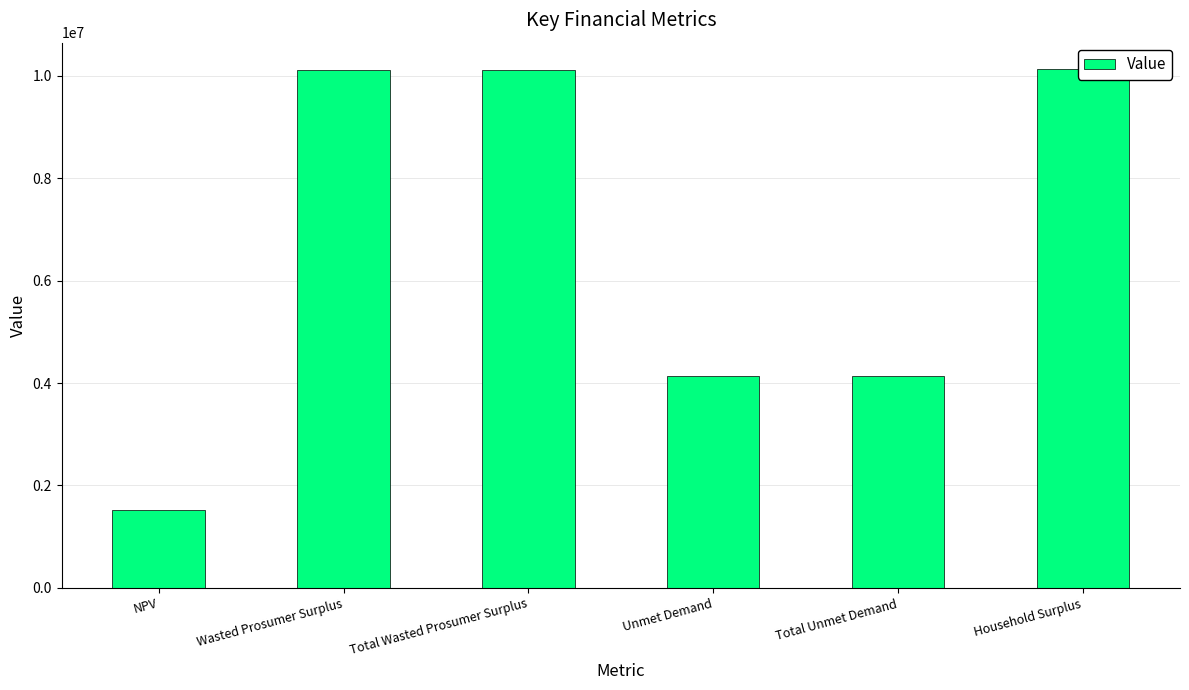

Read the value at NPV.

1523002.4